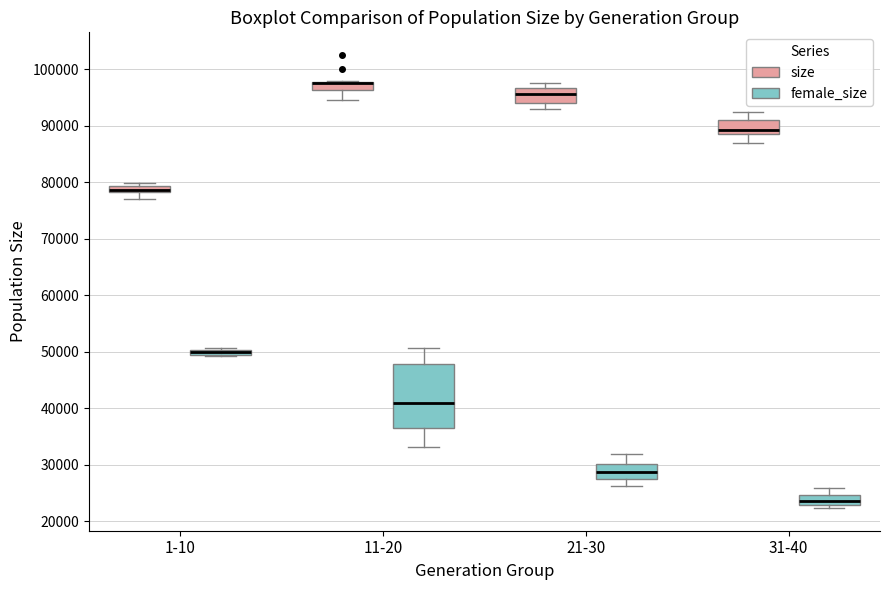

Comparing the boxes themselves (not the whiskers), which one is the tallest?

11-20 (female_size)